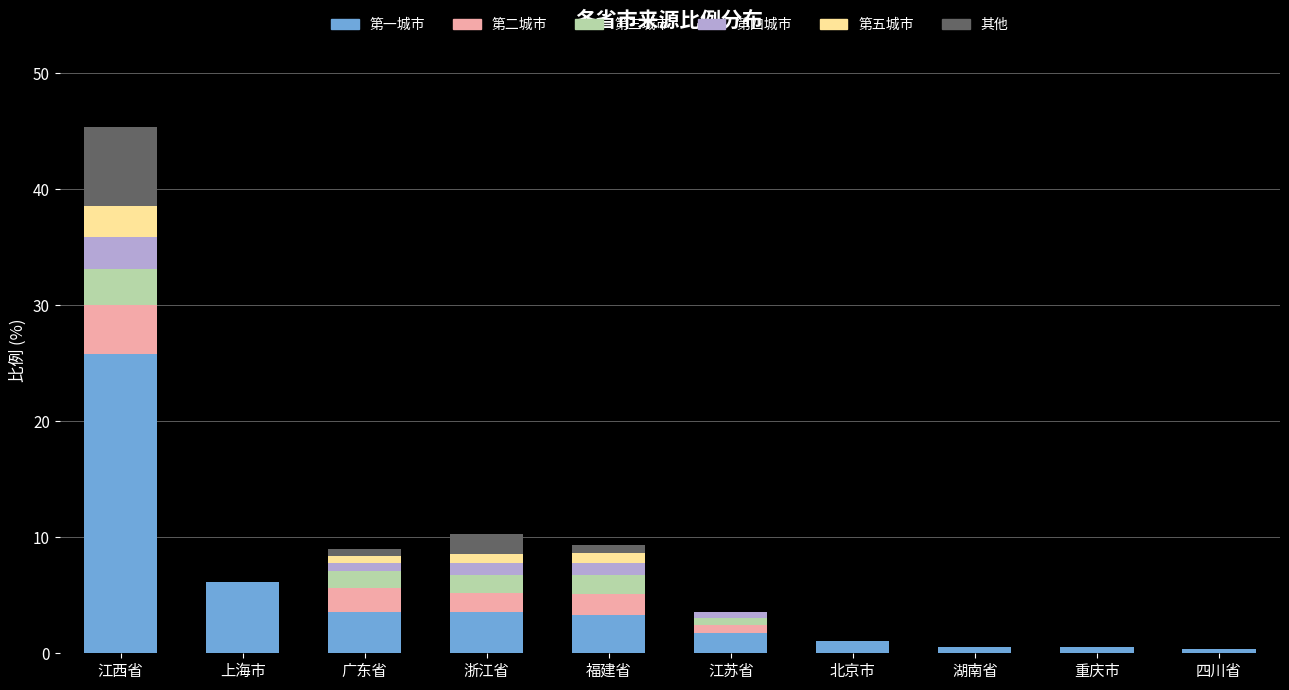

At which category is the sum across all series the highest?

江西省